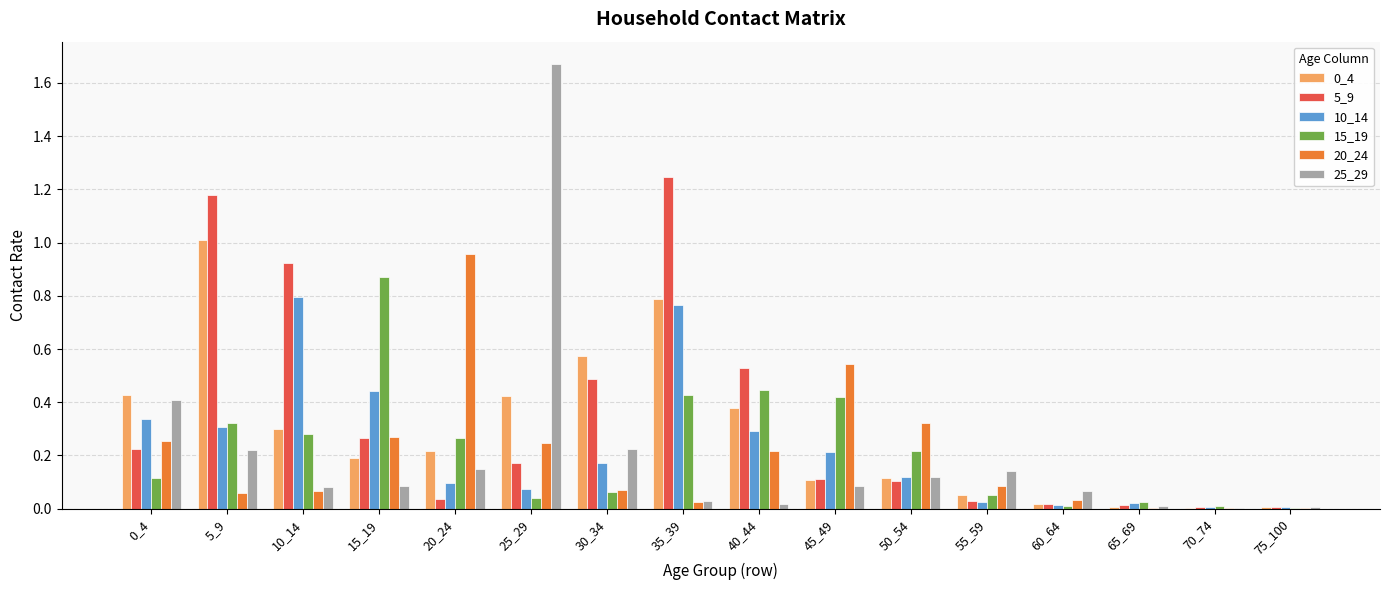

Which category has the highest value across all series?

25_29